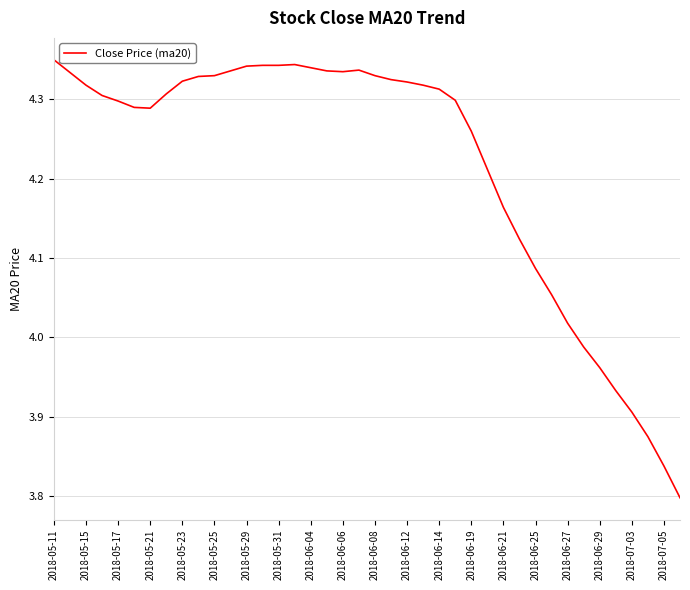

What is the difference between the maximum and minimum values?

0.6